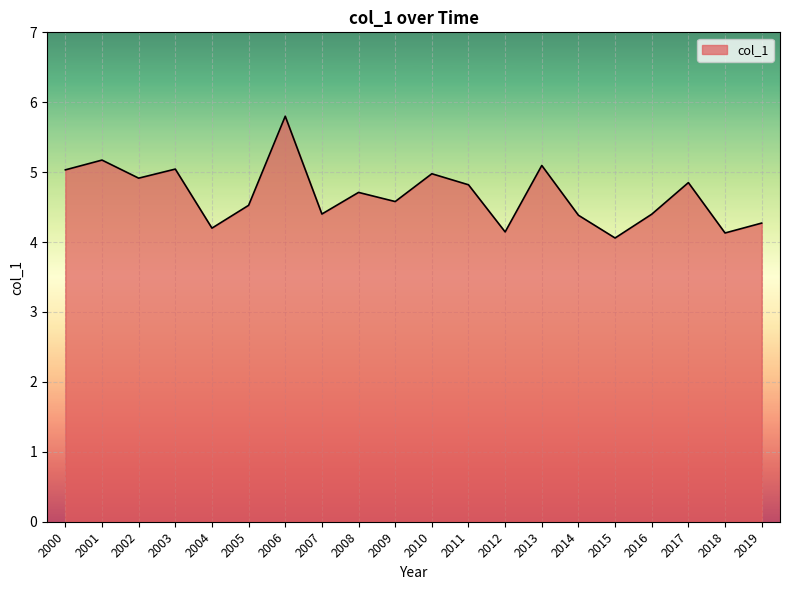

What is the ratio of the value at 2016 to the value at 2000?

0.9